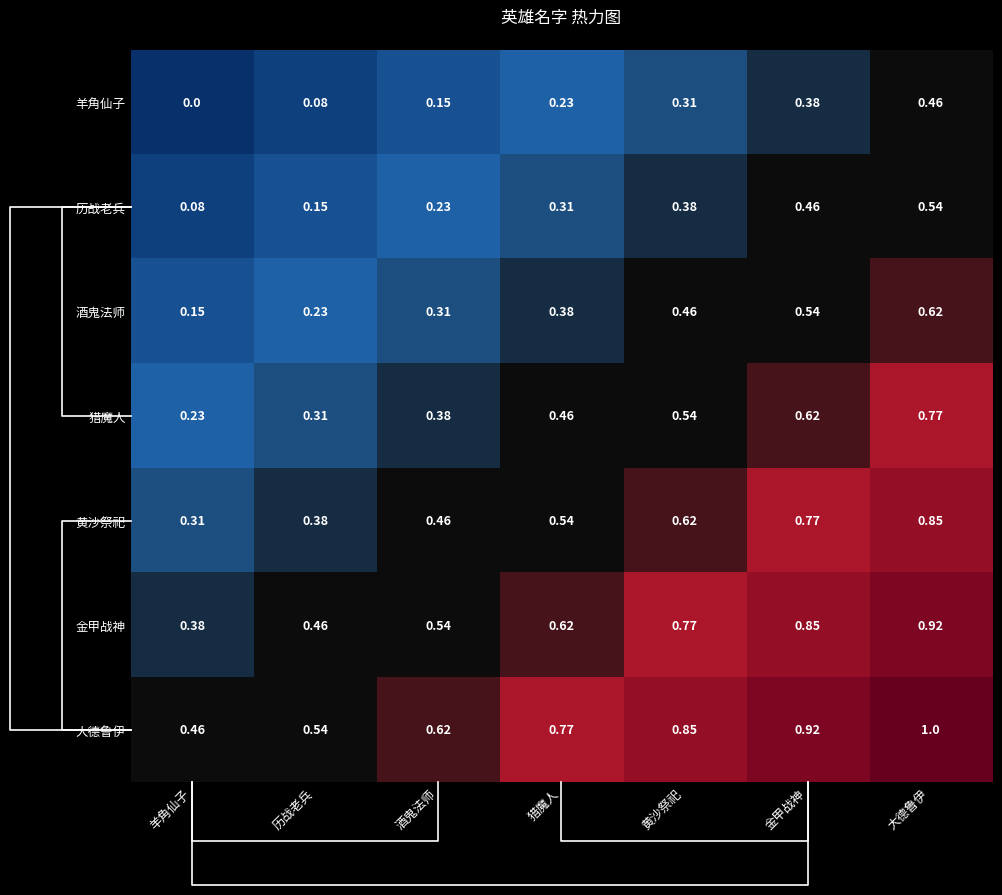

What is the sum of all 酒鬼法师 values?

2.7